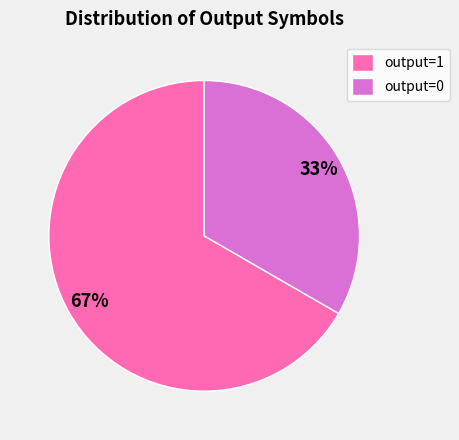

Which category accounts for the majority?

output=1